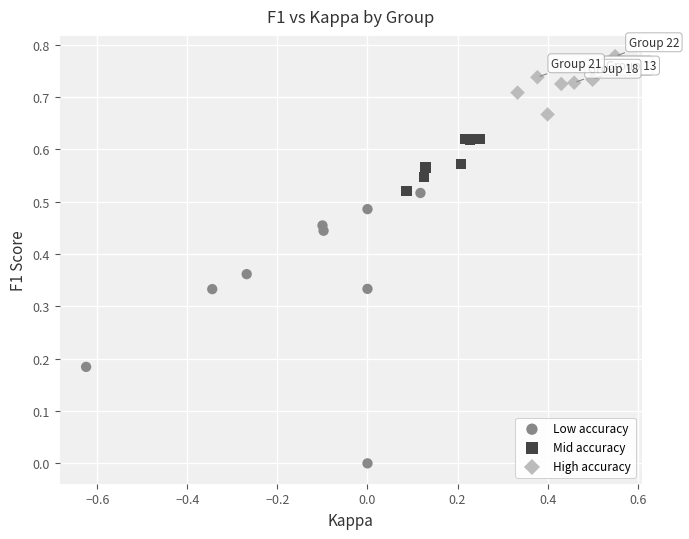

What are all the series names shown in the legend?

Low accuracy, Mid accuracy, High accuracy